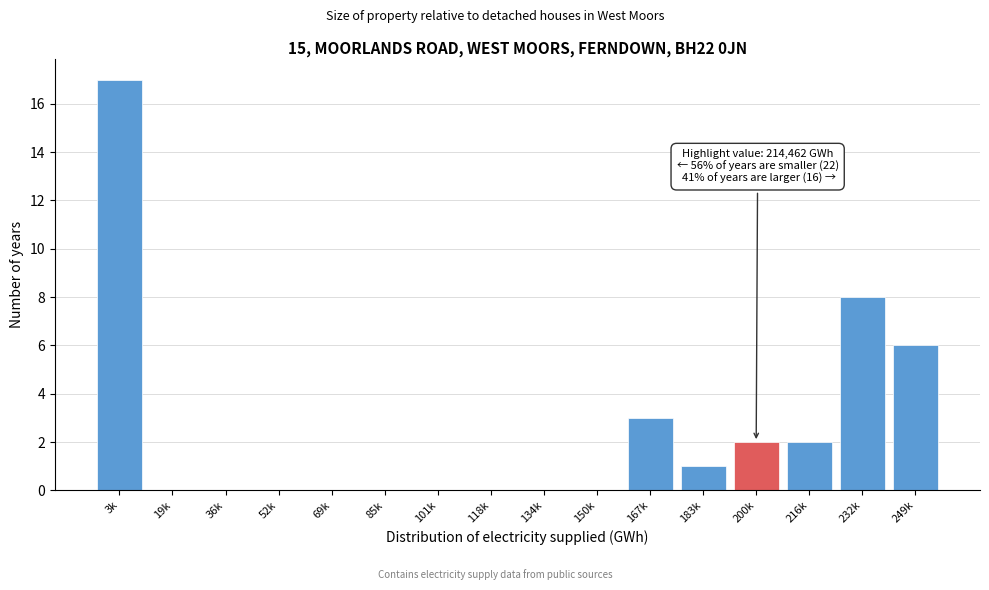

Reading left to right, transcribe all the data shown in this chart.

3k=17	19k=0	36k=0	52k=0	69k=0	85k=0	101k=0	118k=0	134k=0	150k=0	167k=3	183k=1	200k=2	216k=2	232k=8	249k=6